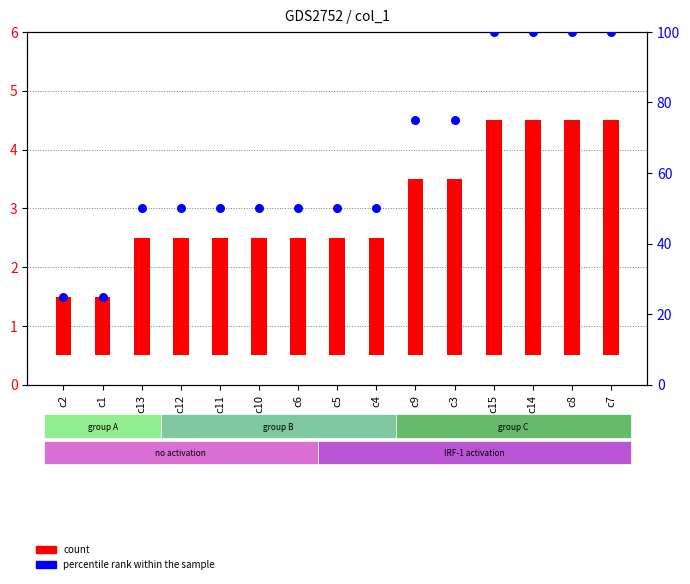

Which series has the widest spread of Y values?

percentile rank within the sample